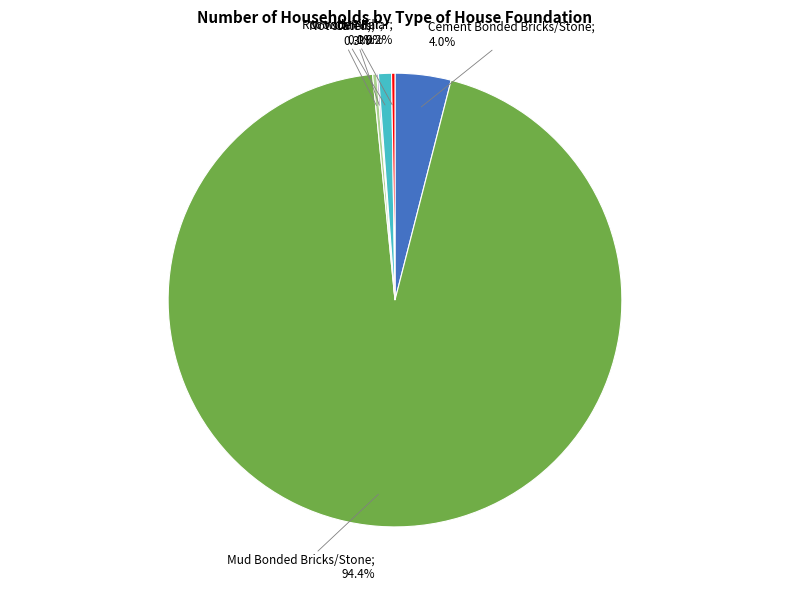

Is there any slice that represents more than half of the pie?

Yes